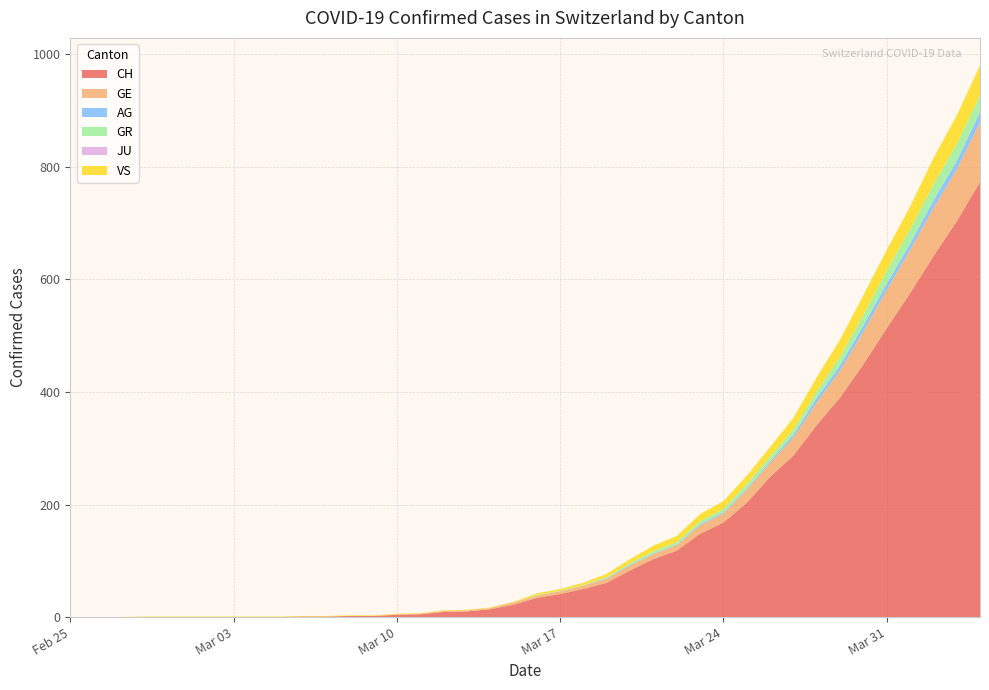

Reading left to right, transcribe all the data shown in this chart.

CH: 0	0	0	0	0	0	0	0	0	0	1	1	2	2	4	5	9	10	14	22	34	41	50	61	83	103	118	148	168	203	249	287	341	390	449	513	575	641	703	773
GE: 0	0	0	0	0	0	0	0	0	0	0	0	0	0	1	1	2	2	2	4	4	5	6	7	9	9	10	15	16	23	25	32	40	48	58	68	77	85	92	106
AG: 0	0	0	0	0	0	0	0	0	0	0	0	0	0	0	0	0	0	0	0	0	0	0	1	1	1	1	2	2	2	3	5	8	9	11	11	11	14	15	18
GR: 0	0	0	0	0	0	0	0	0	0	0	0	0	0	0	0	0	0	0	0	1	1	1	2	3	4	4	5	6	8	8	9	12	15	19	23	26	28	30	30
JU: 0	0	0	0	0	0	0	0	0	0	0	0	0	0	0	0	0	0	0	0	0	0	0	0	0	0	0	0	0	0	0	0	0	0	0	0	0	0	0	0
VS: 0	0	0	1	1	1	1	1	1	1	1	1	1	1	1	1	1	1	1	1	3	3	4	6	7	10	11	13	14	15	17	21	25	31	35	37	40	47	51	53